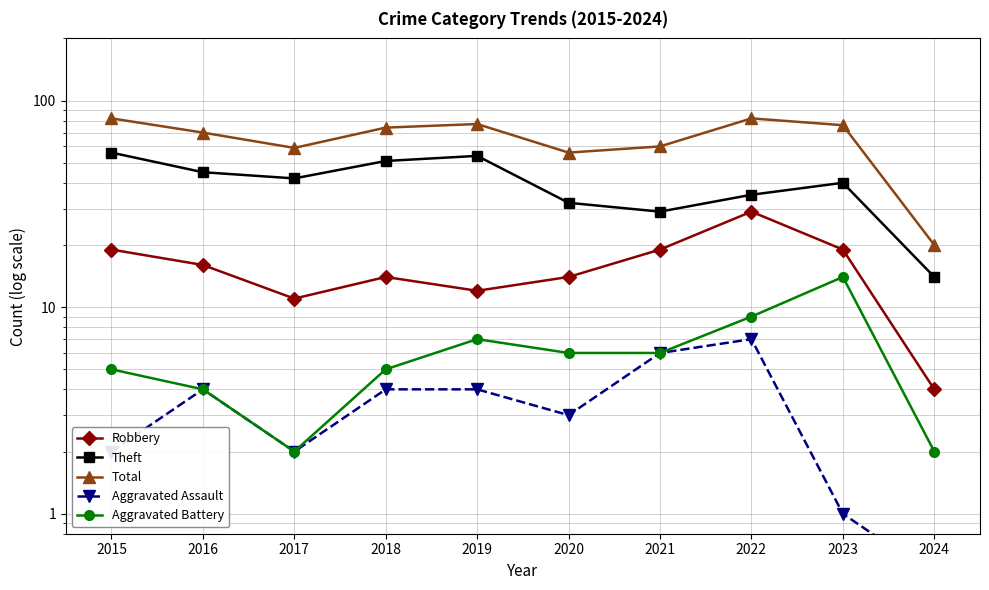

Is it true that Theft equals 14.0 at 2024?

True